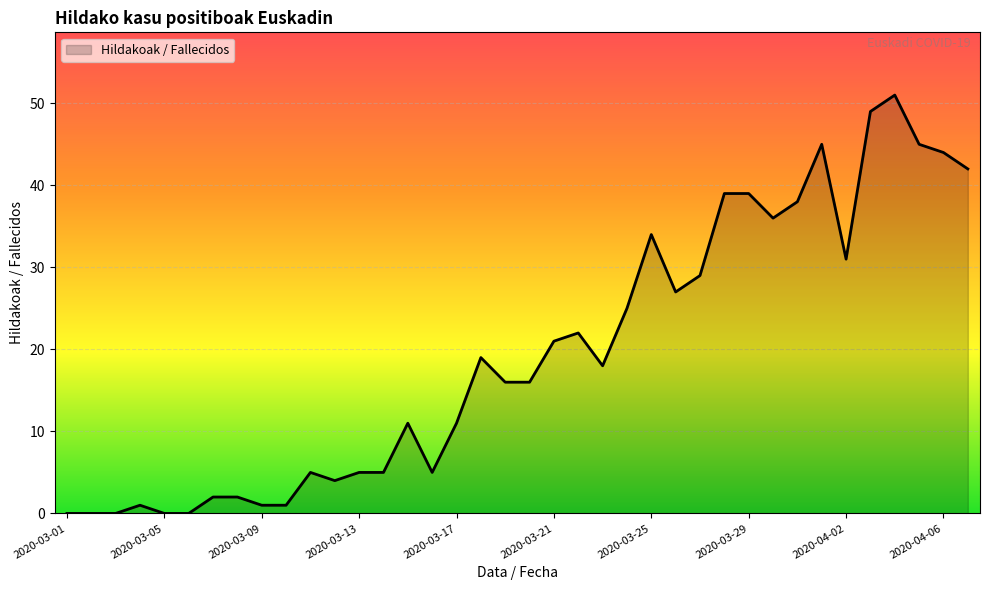

What is the maximum value shown in the chart?

51